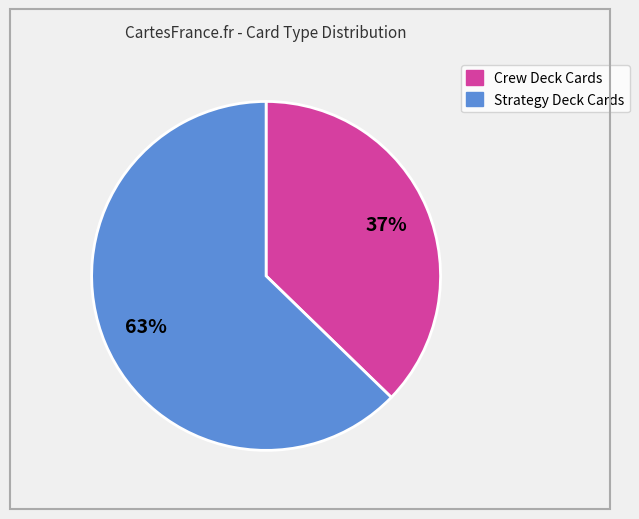

Does any single category account for the majority?

Yes